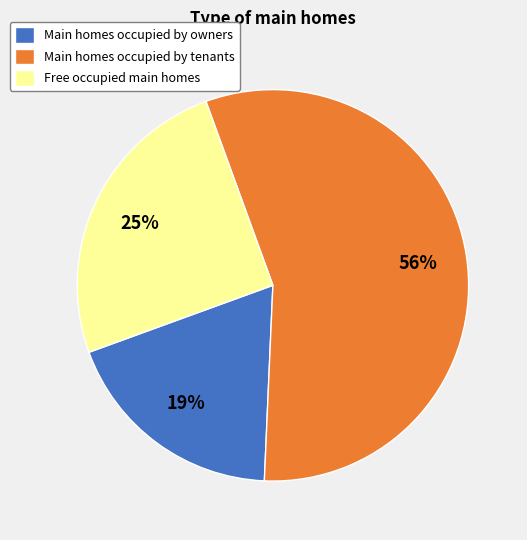

To the nearest percent, what percentage of the pie is Main homes occupied by owners?

19%